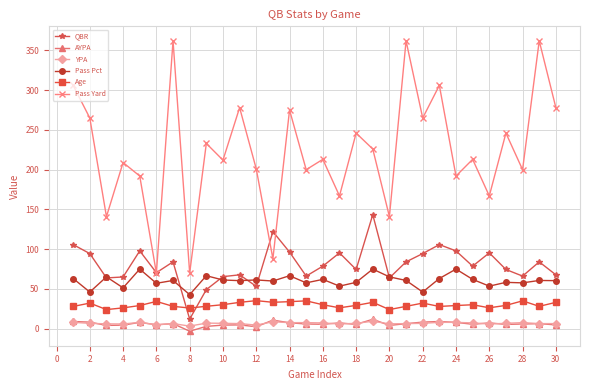

What is the lowest value of the Pass Pct series?

42.9